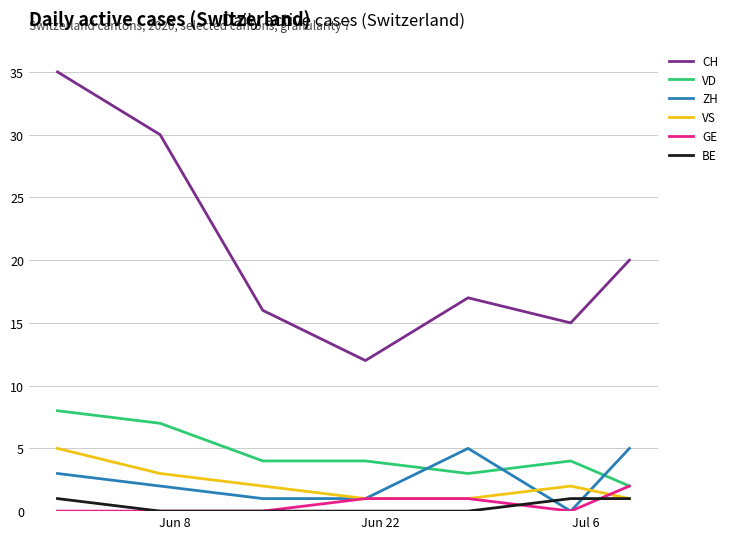

True or false: ZH and CH intersect in this chart.

False